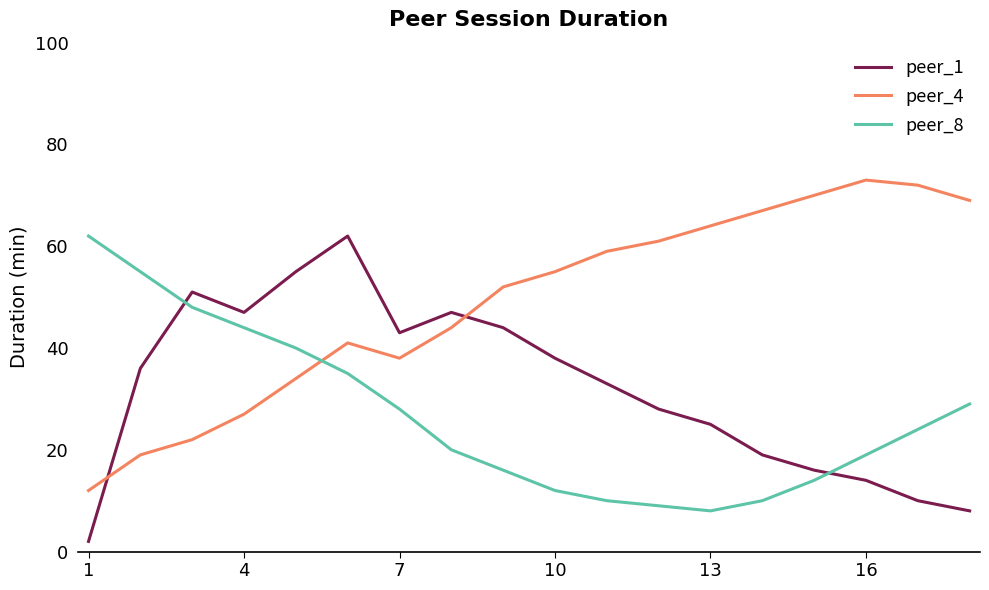

True or false: peer_8 and peer_1 intersect in this chart.

True